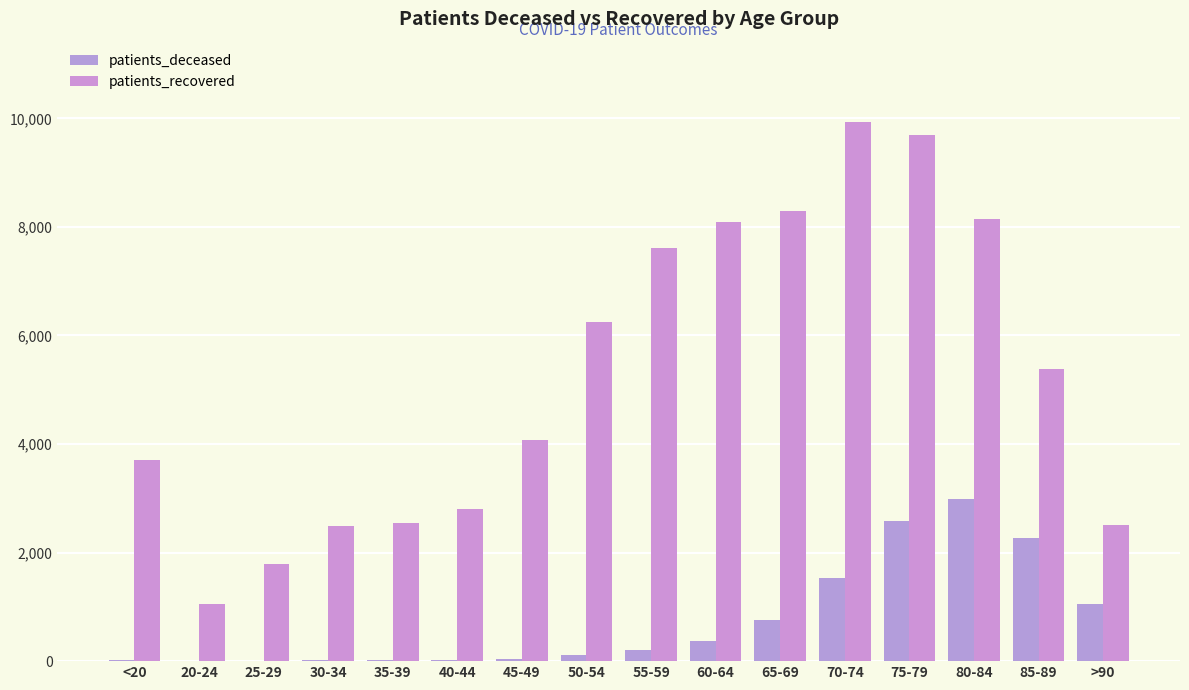

What is the label of the 10th bar from the right?

45-49